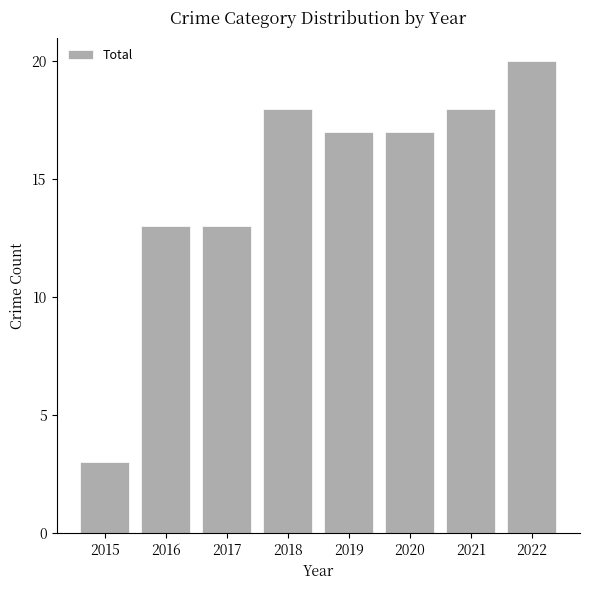

The value at 2018 is 18. True or false?

True